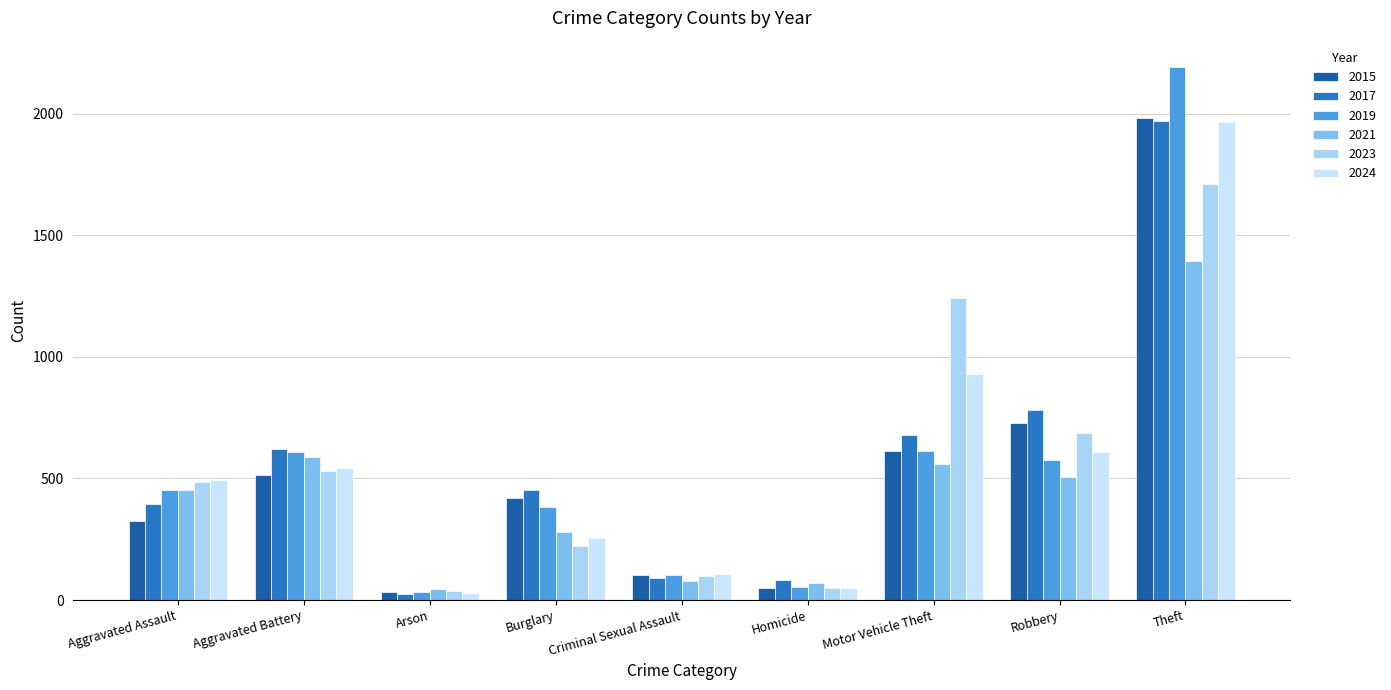

How many data points does each series have?

9